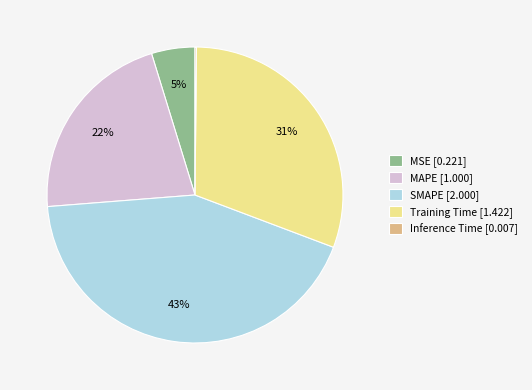

Which has a higher value, Training Time [1.422] or MAPE [1.000]?

Training Time [1.422]